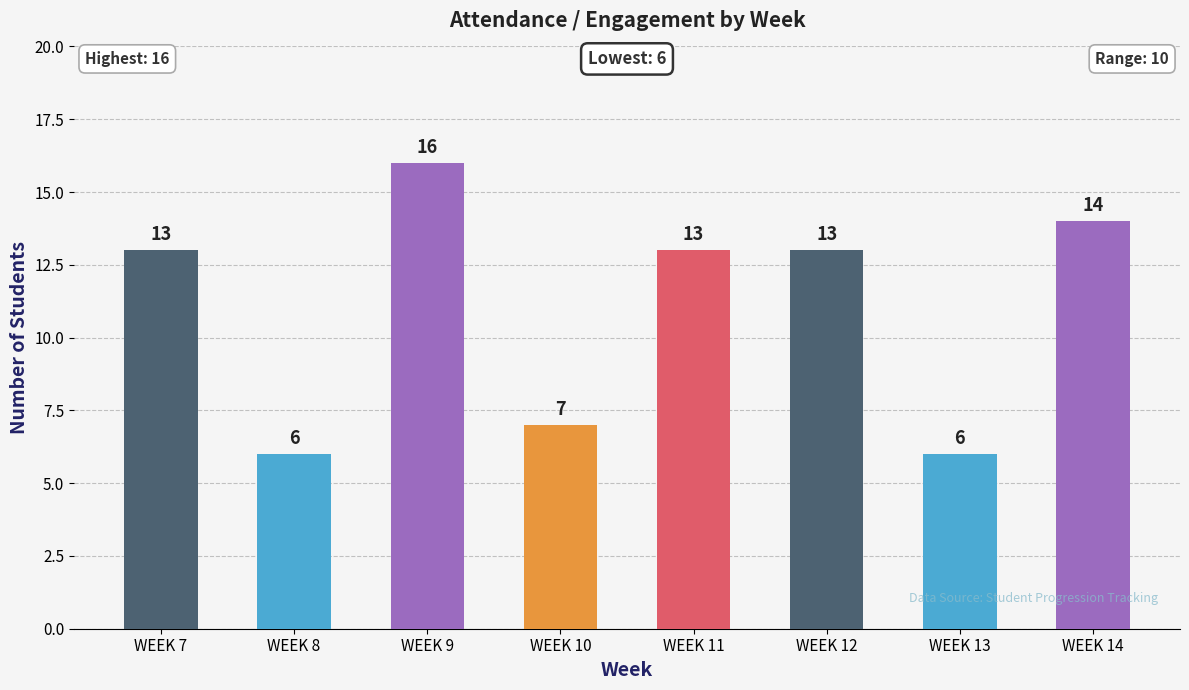

How many data points are less than 13?

3